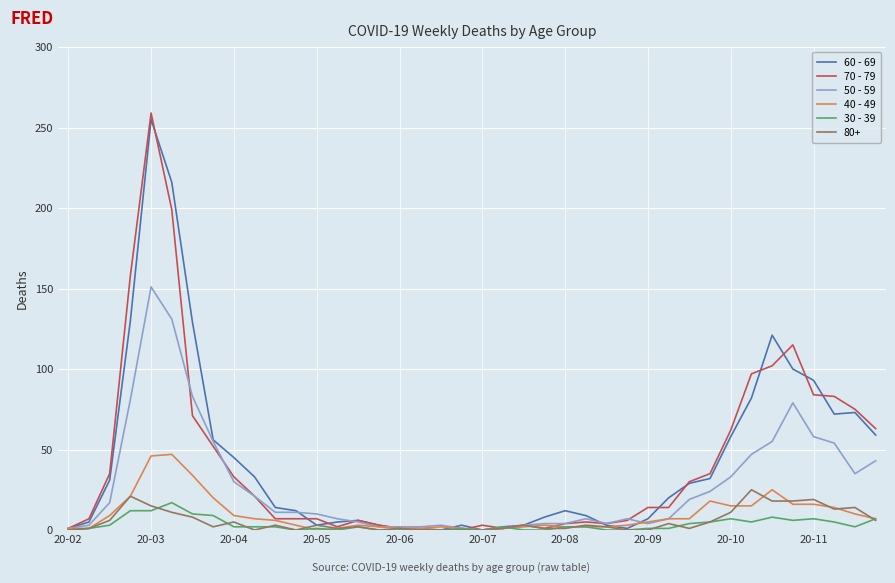

Which series has the largest range (max minus min)?

70 - 79